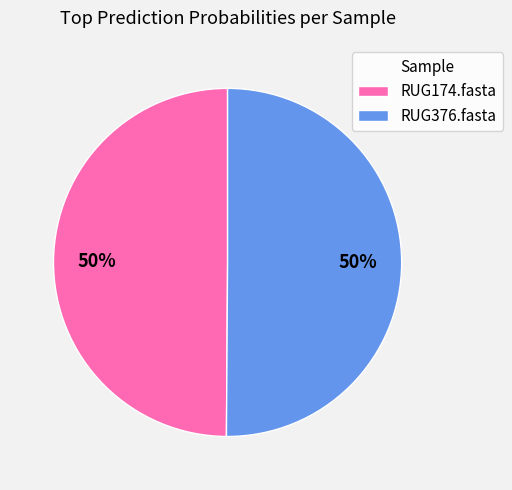

Is it true that RUG376.fasta is 50% of the pie?

True